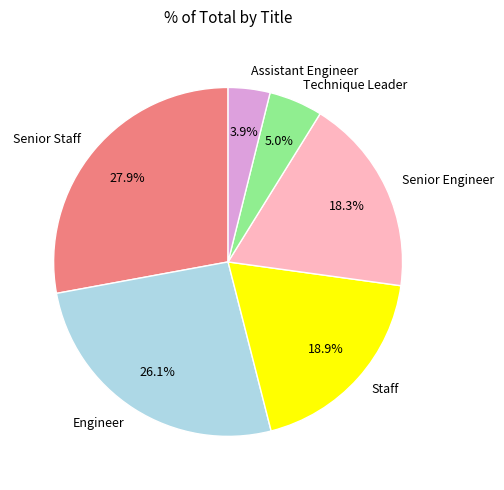

To the nearest percent, what portion does Technique Leader represent?

5%